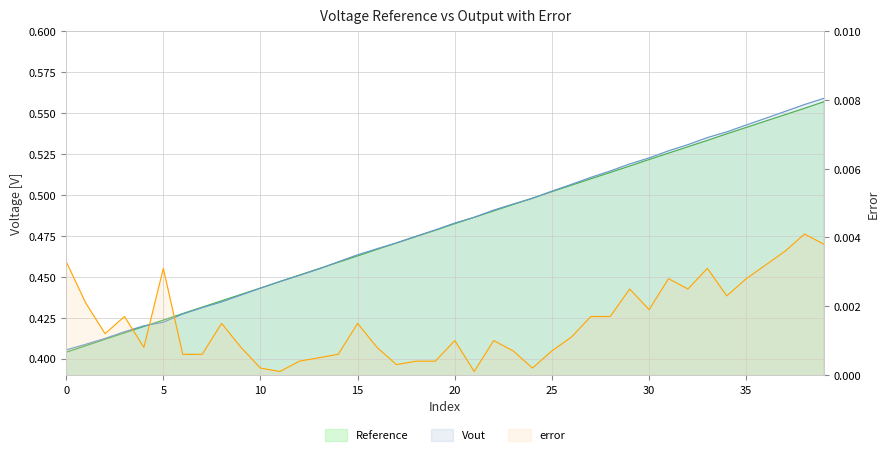

At how many categories does at least one series exceed 0?

40